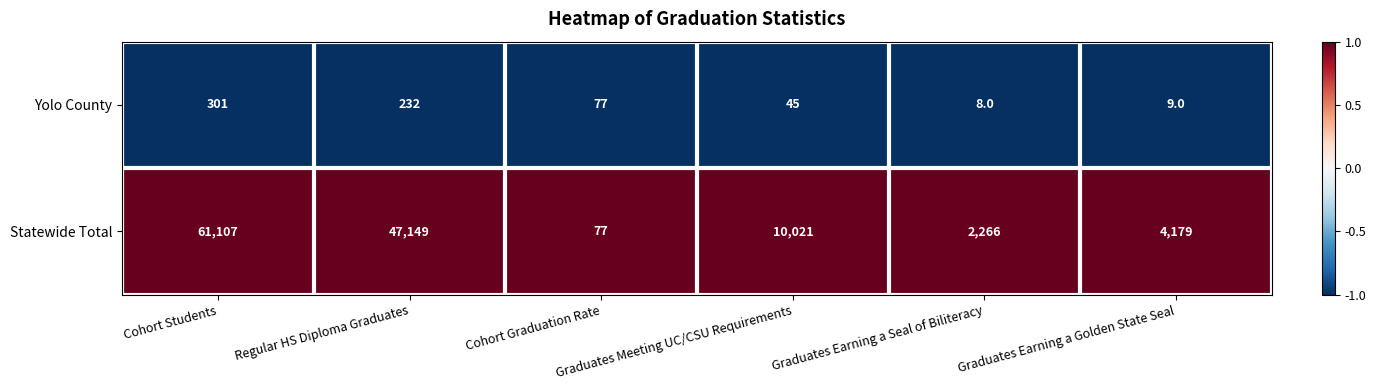

What is the sum of all Statewide Total values?

124799